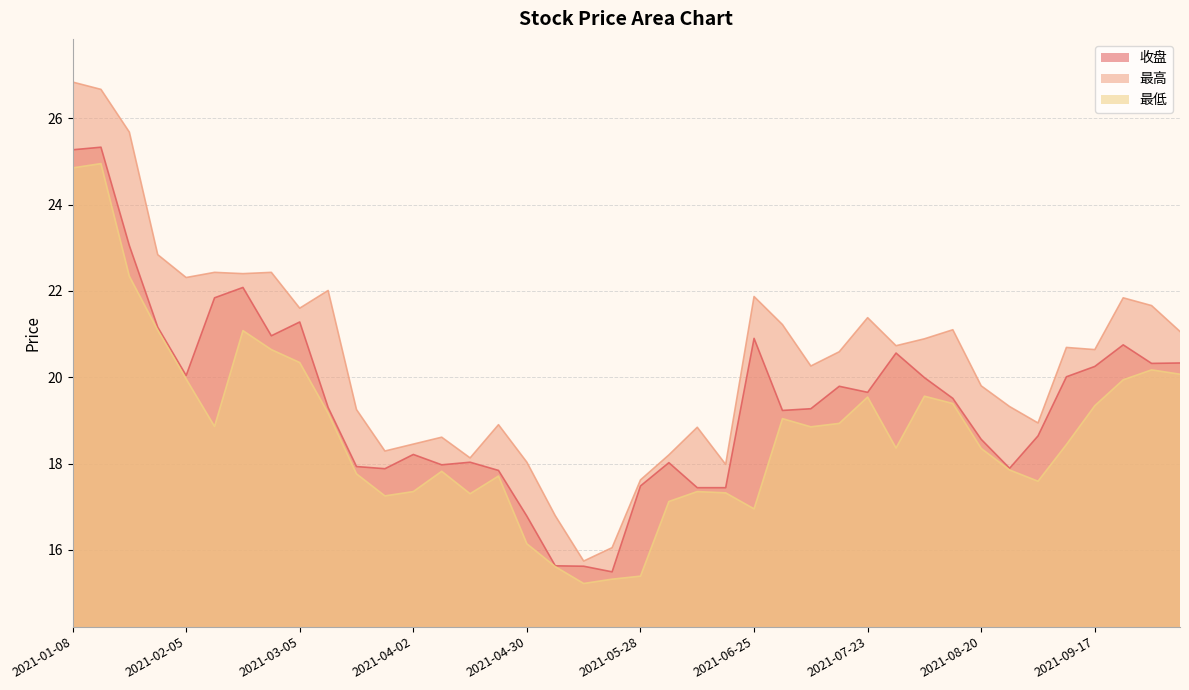

True or false: 最高 and 最低 intersect in this chart.

False